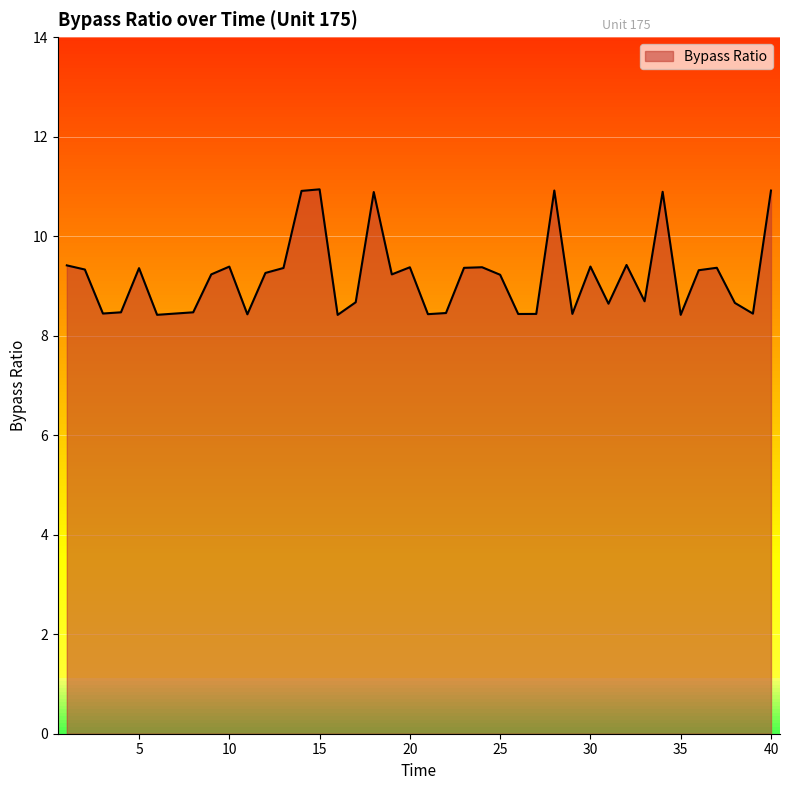

True or false: the data has more than 1 interior local peaks.

True